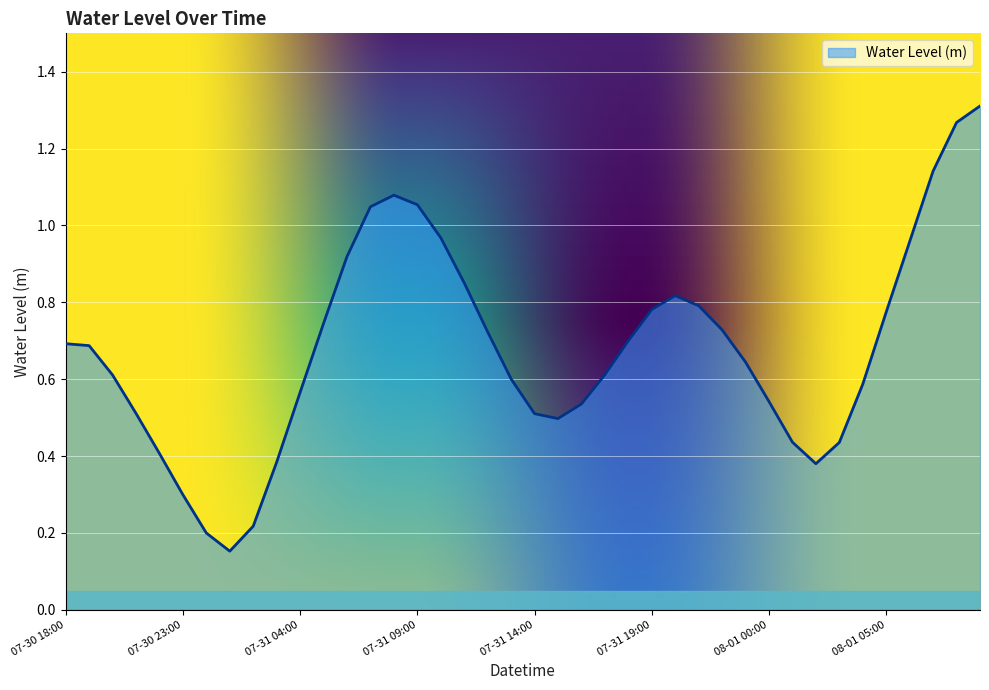

True or false: there are more than 1 points higher than both neighbors.

True